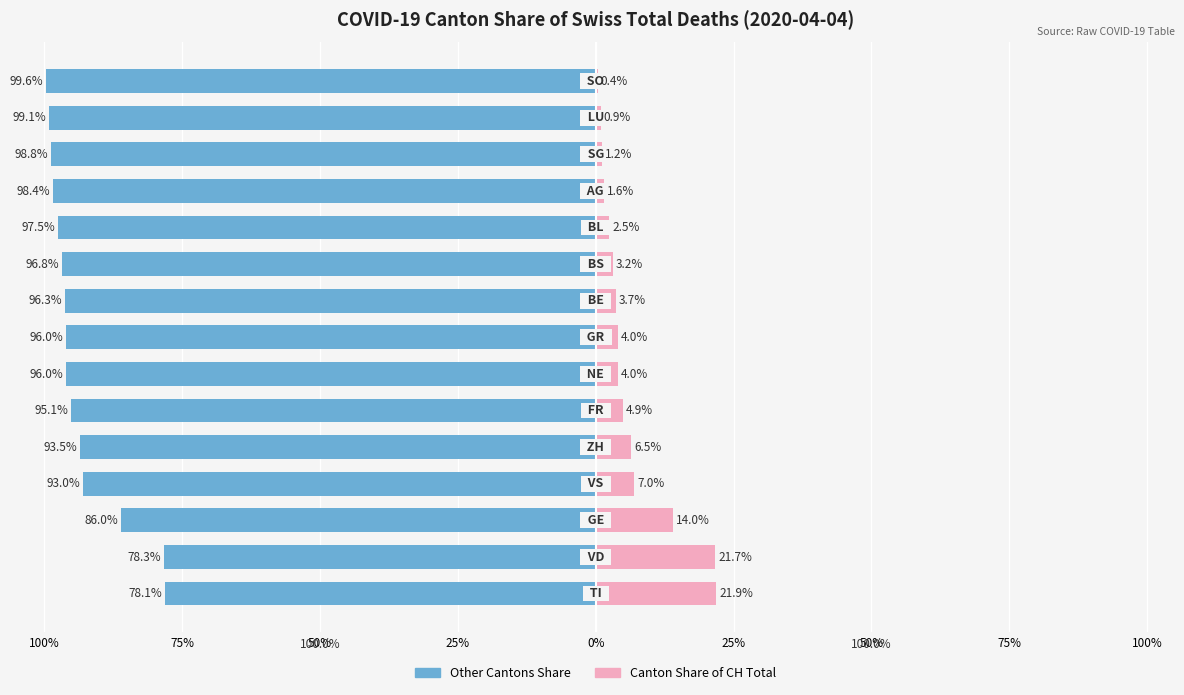

How many values in the Other Cantons Share (%) series exceed -96?

6